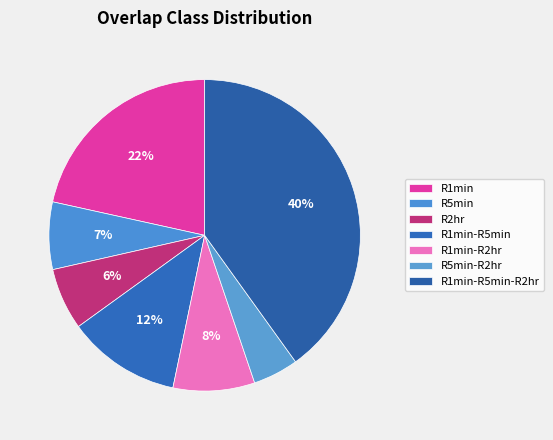

To the nearest percent, what percentage of the pie is R1min-R5min-R2hr?

40%